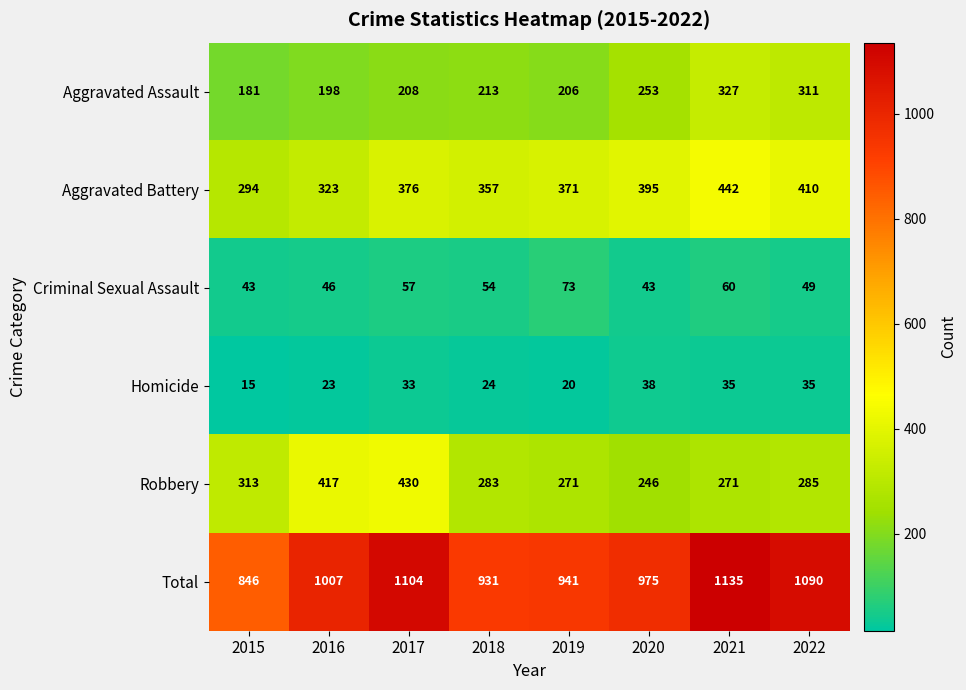

How many distinct data groups are displayed?

6